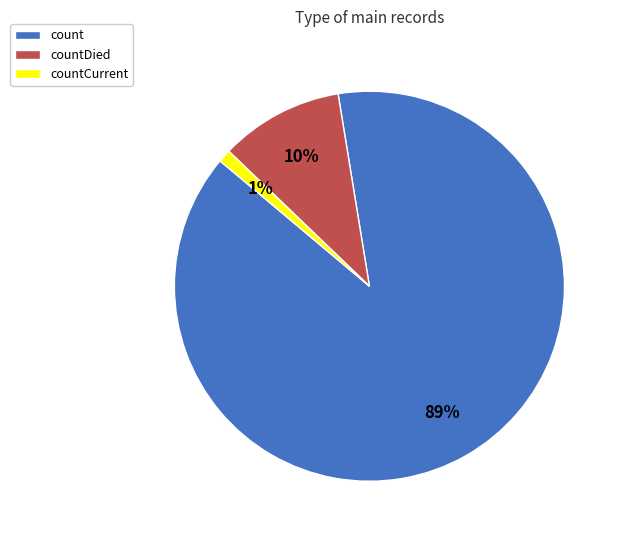

Which has a higher value, countDied or count?

count